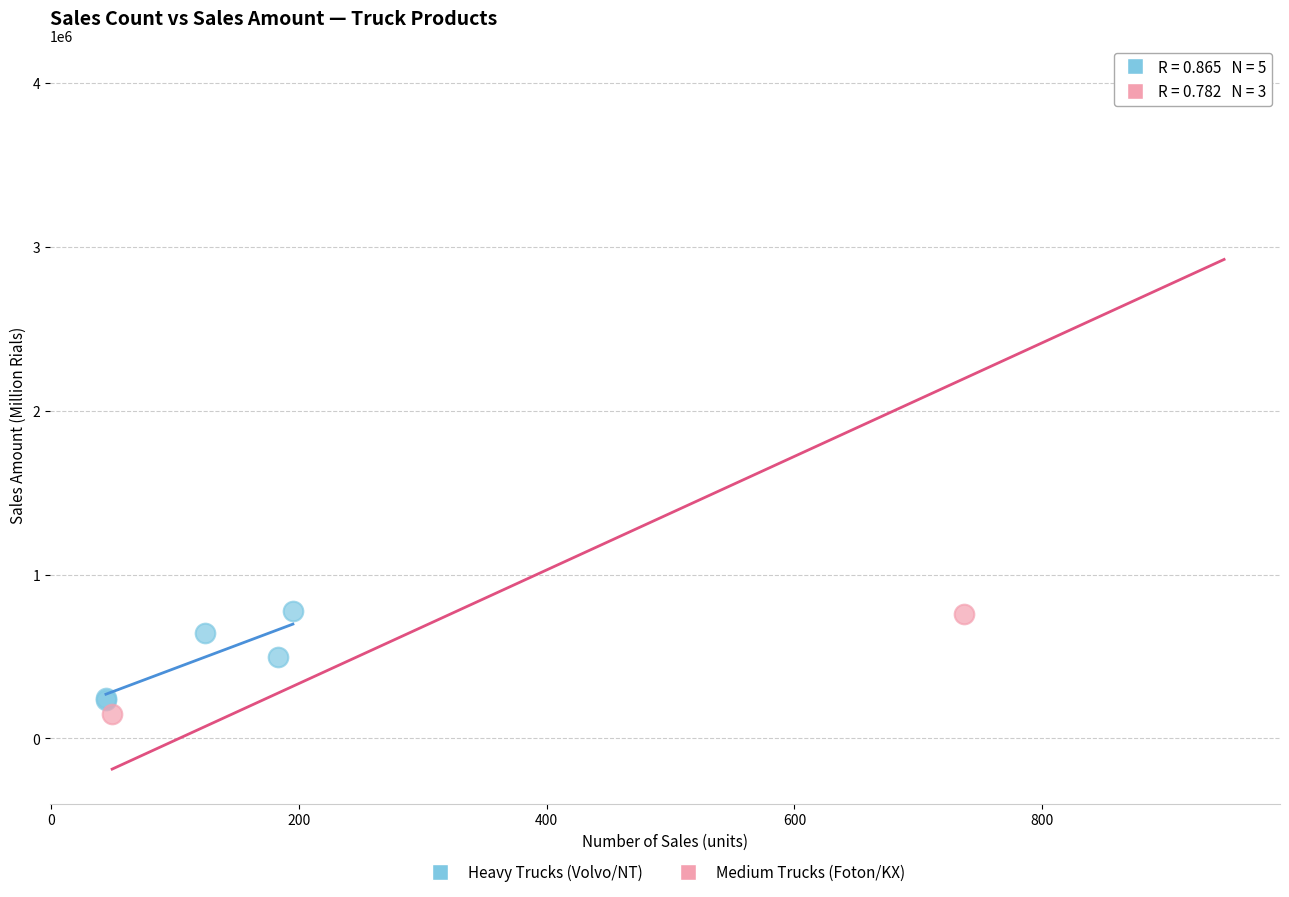

Which series contains the lowest Y value?

Medium Trucks (Foton/KX)